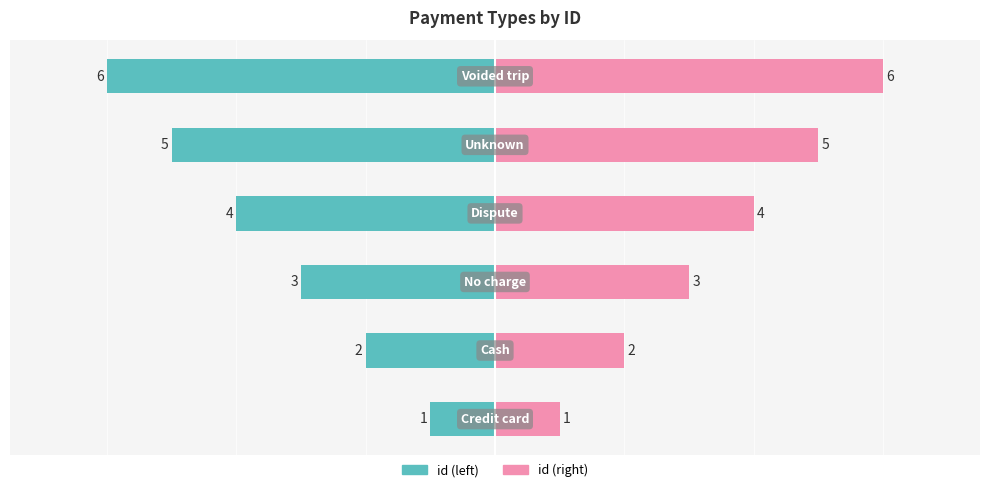

Rank the series by their average value, from lowest to highest.

id (left), id (right)